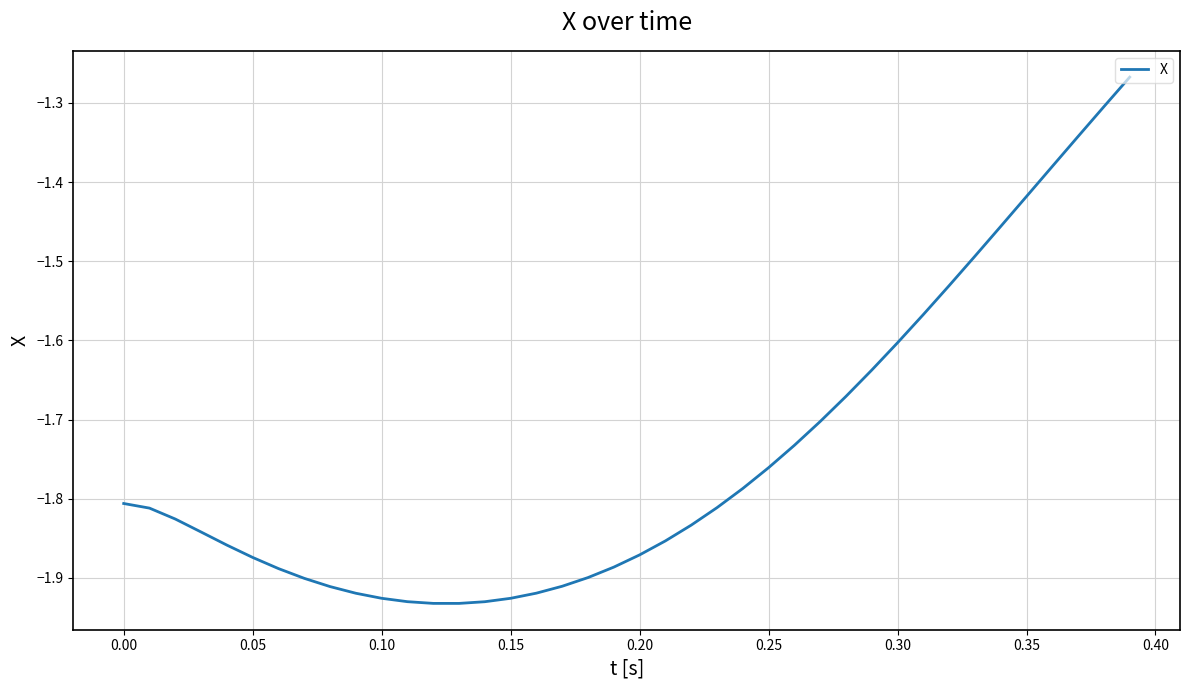

What is the difference between the maximum and second lowest values?

0.7